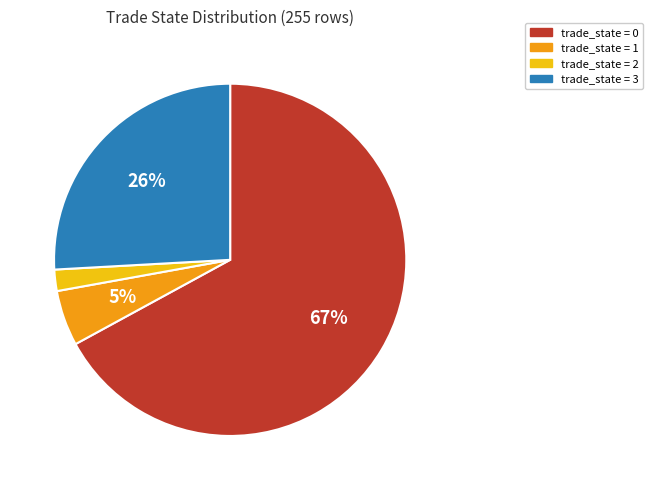

Between trade_state = 3 and trade_state = 0, which is larger?

trade_state = 0